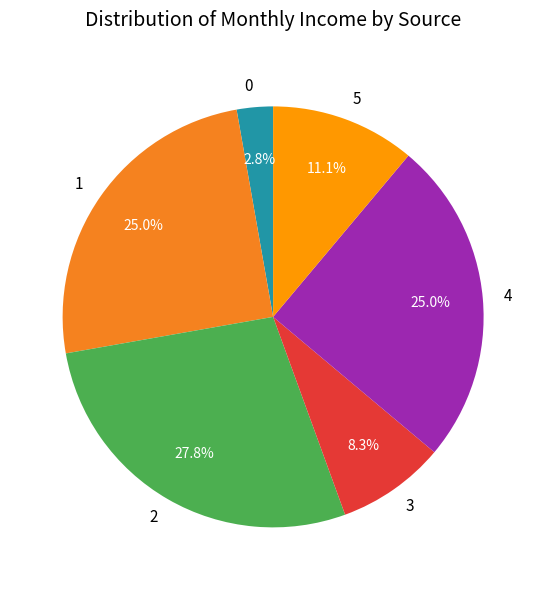

To the nearest percent, what portion does 1 represent?

25%